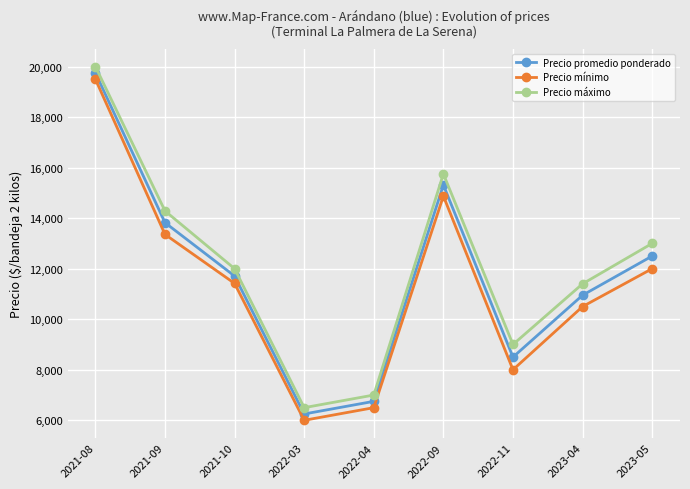

What is the average value of the Precio máximo series?

12104.0